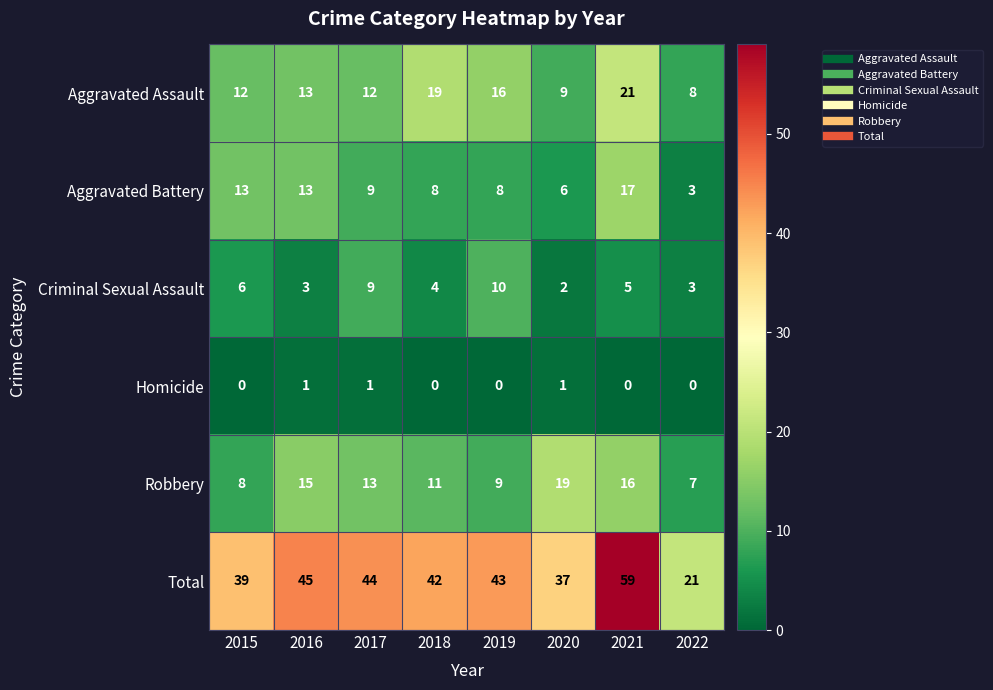

At how many categories does at least one series exceed 58?

1